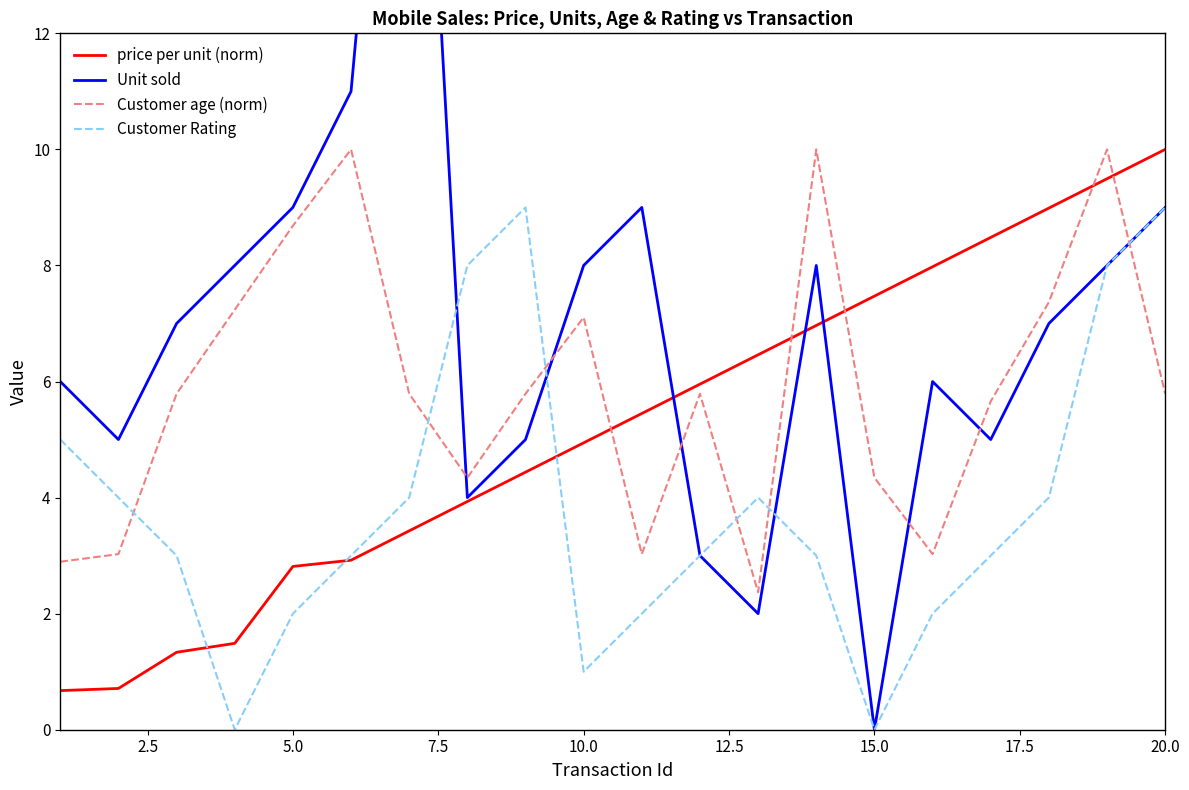

How many interior local valleys does the Customer Rating series have?

3